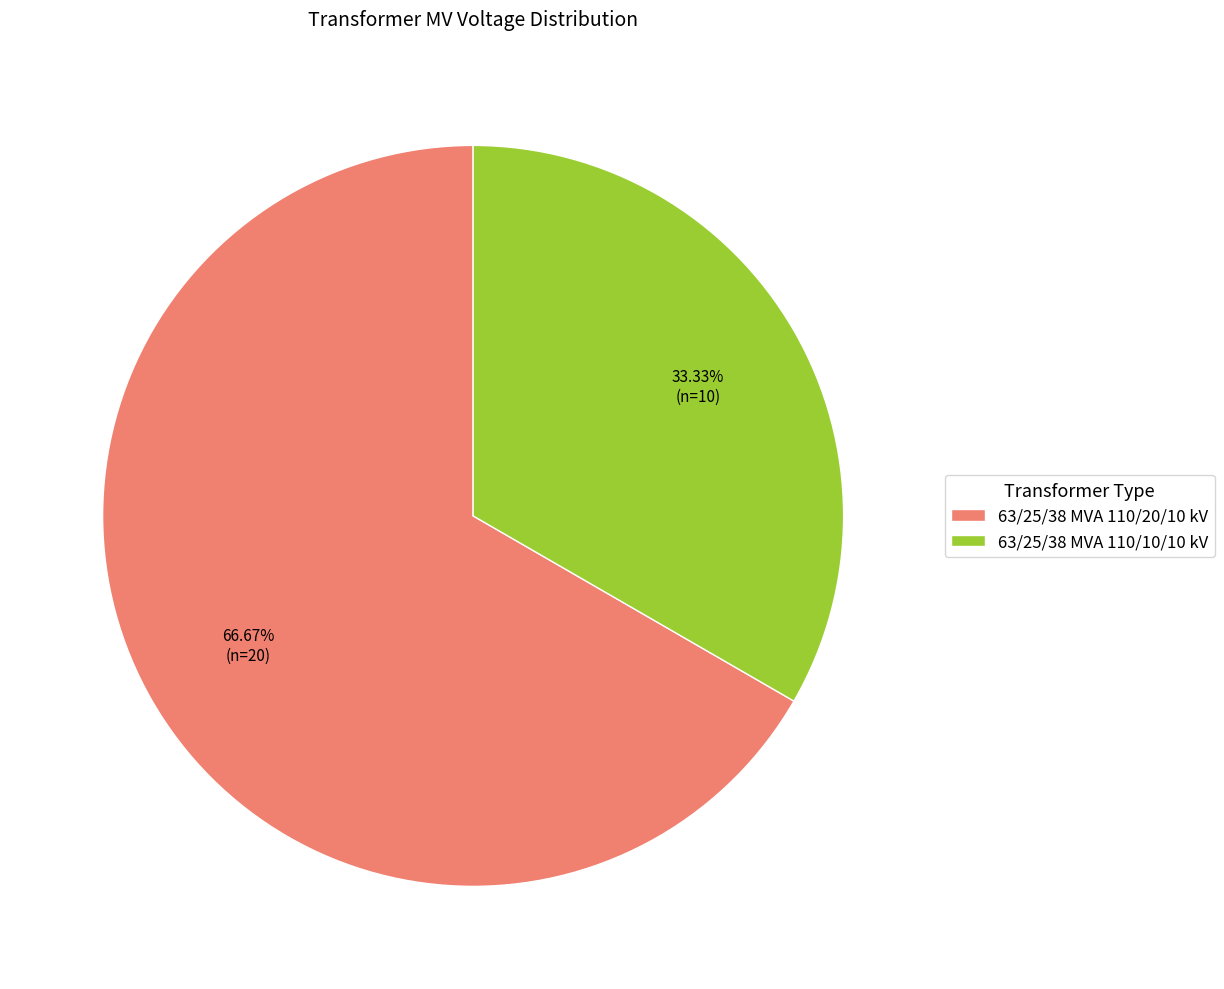

Does any single category account for the majority?

Yes